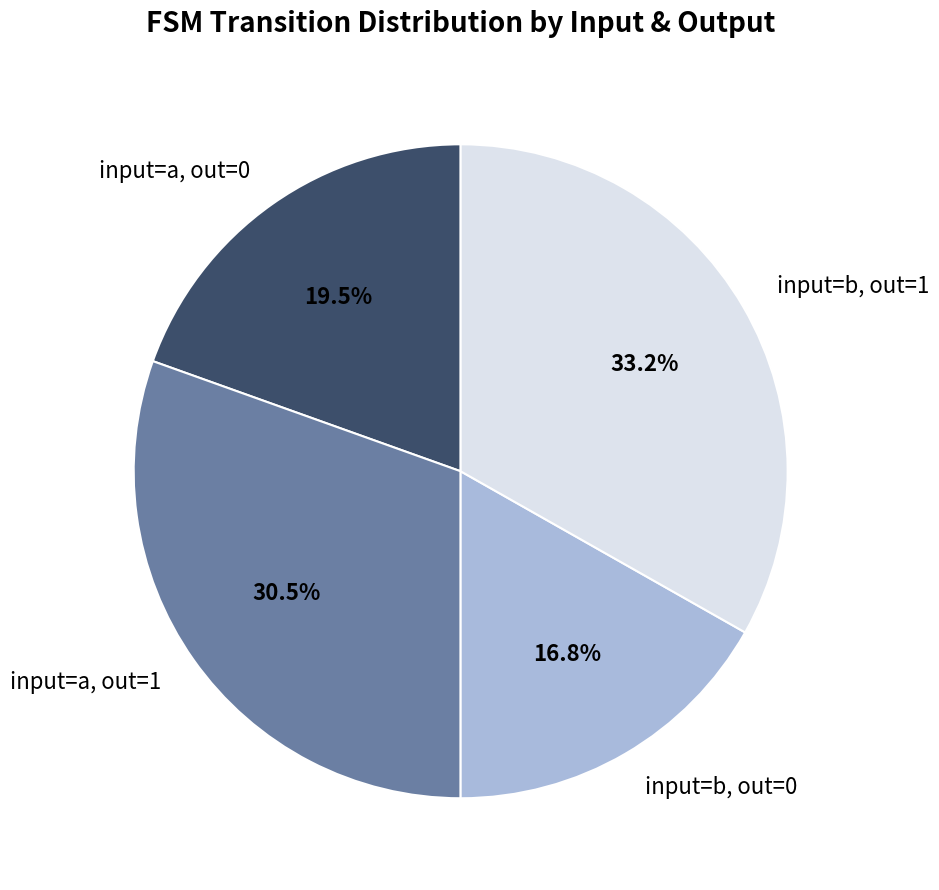

Does input=a, out=1 account for over 50% of the chart?

No